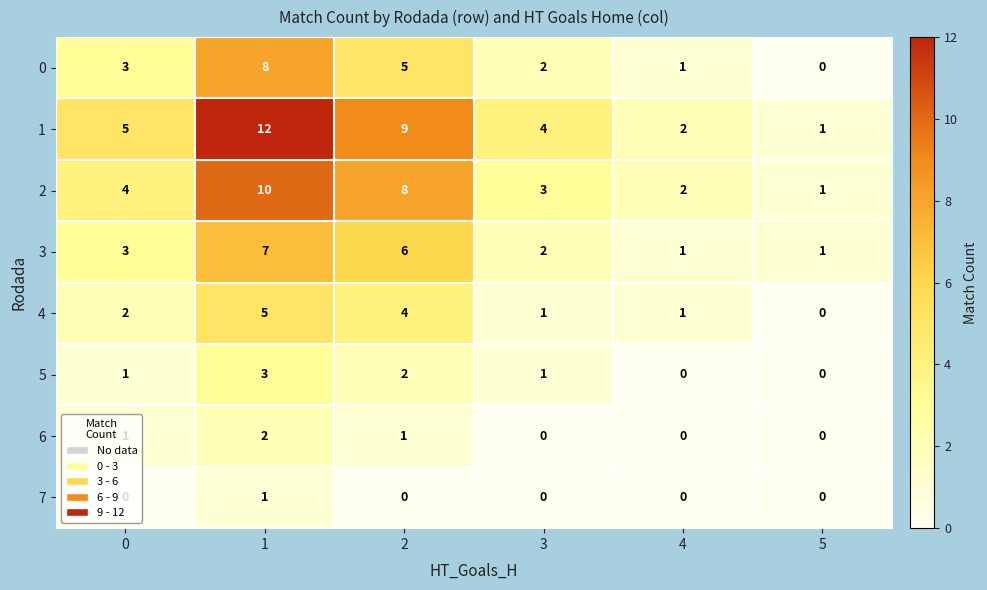

How many categories are shown in the chart?

6